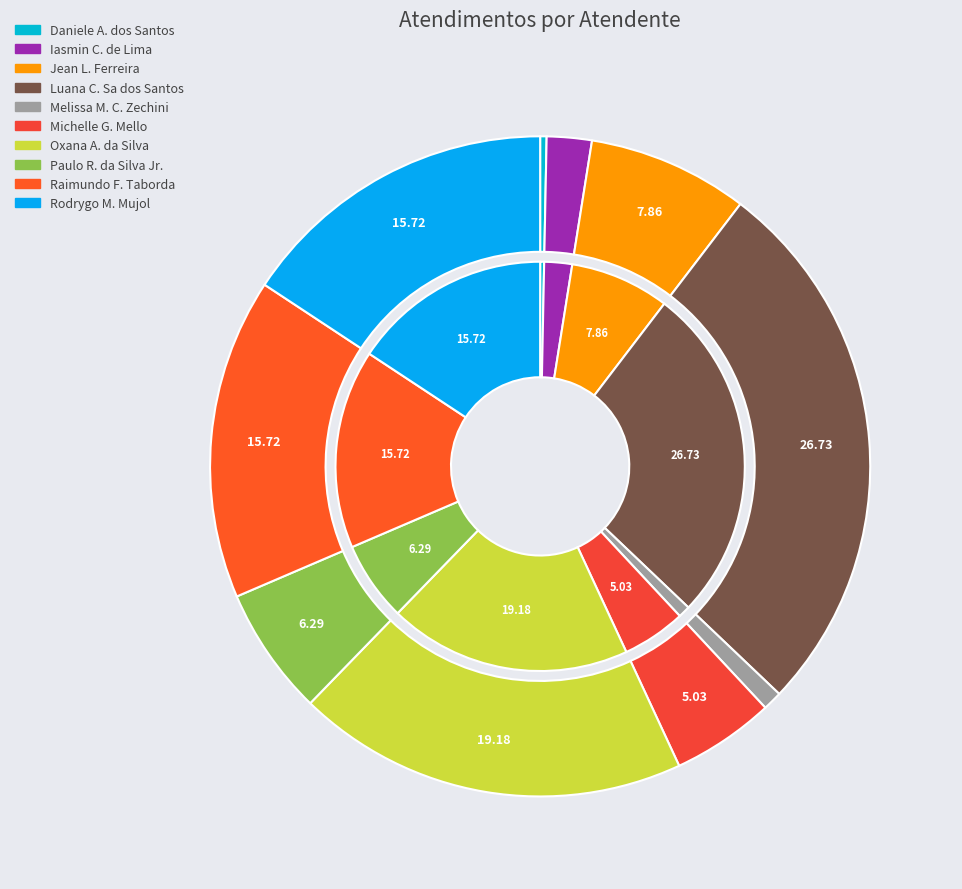

To the nearest percent, what percentage of the pie is Melissa Maria Caleffi Zechini?

1%